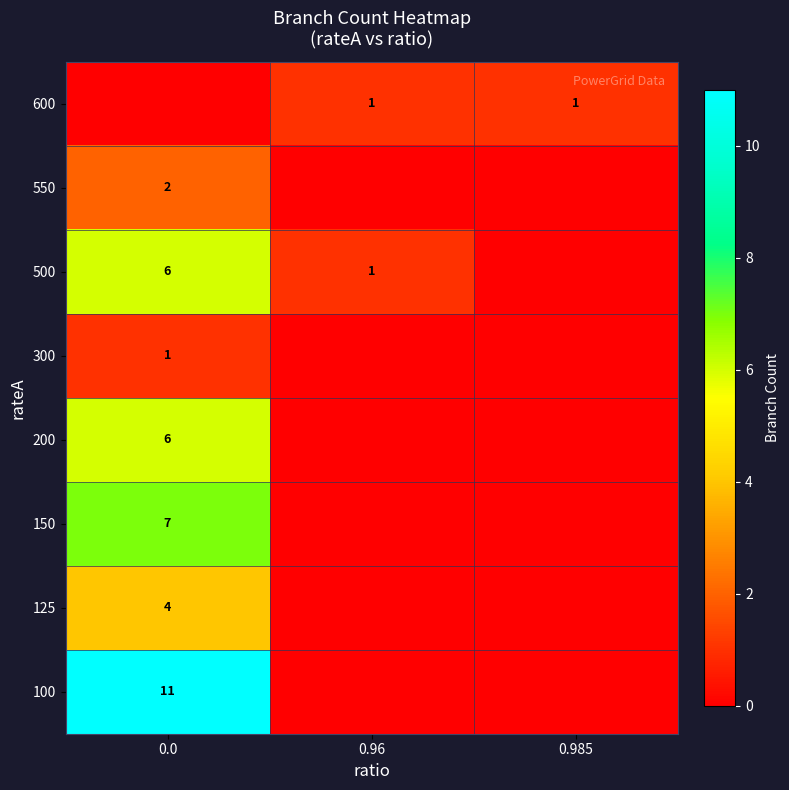

Which series has the widest spread of values?

row_0